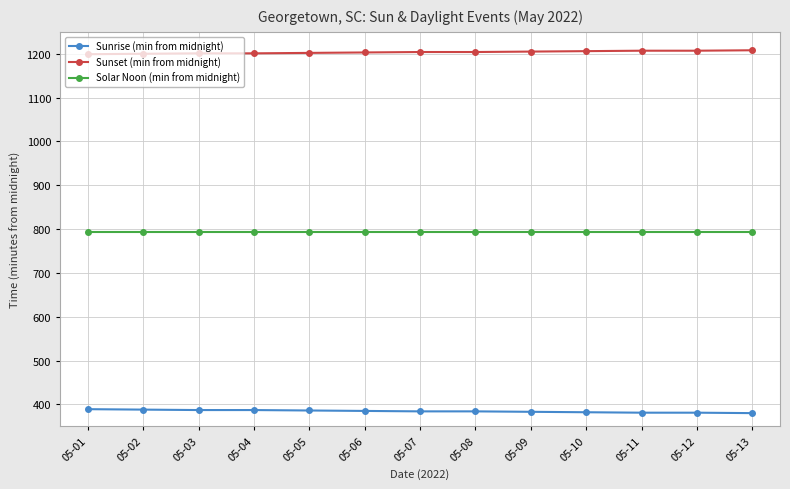

What is the sum of the Solar Noon (min from midnight) values at 05-07 and 05-12?

1588